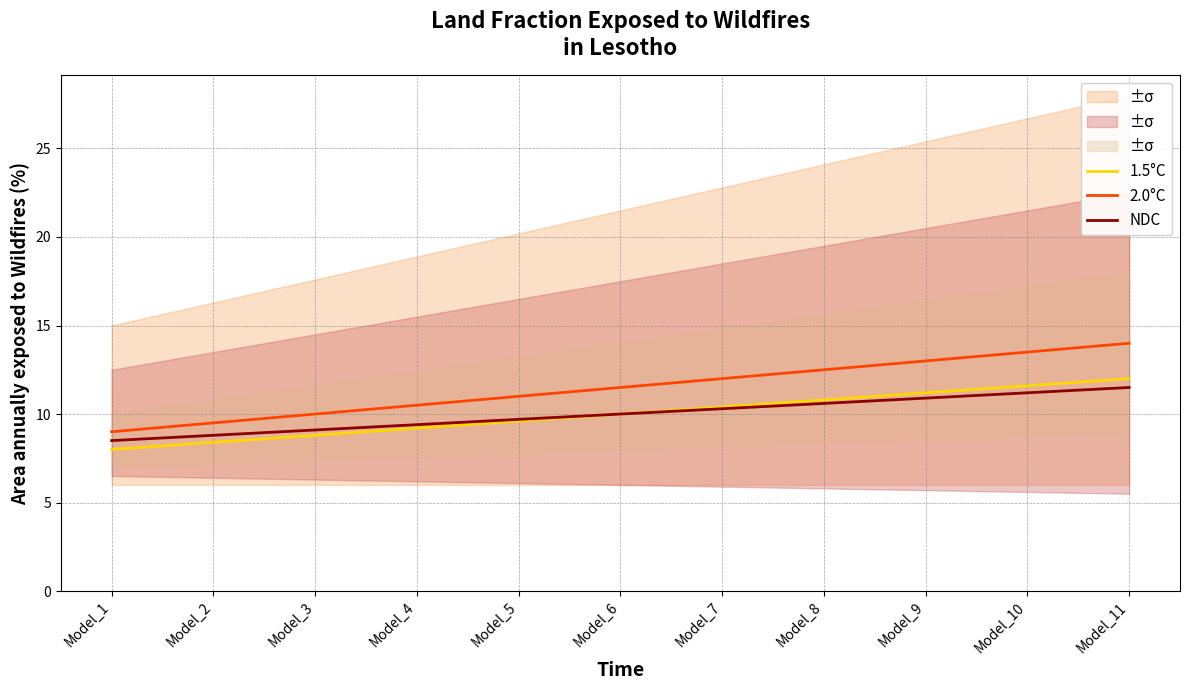

What is the maximum value for 1.5°C?

12.0